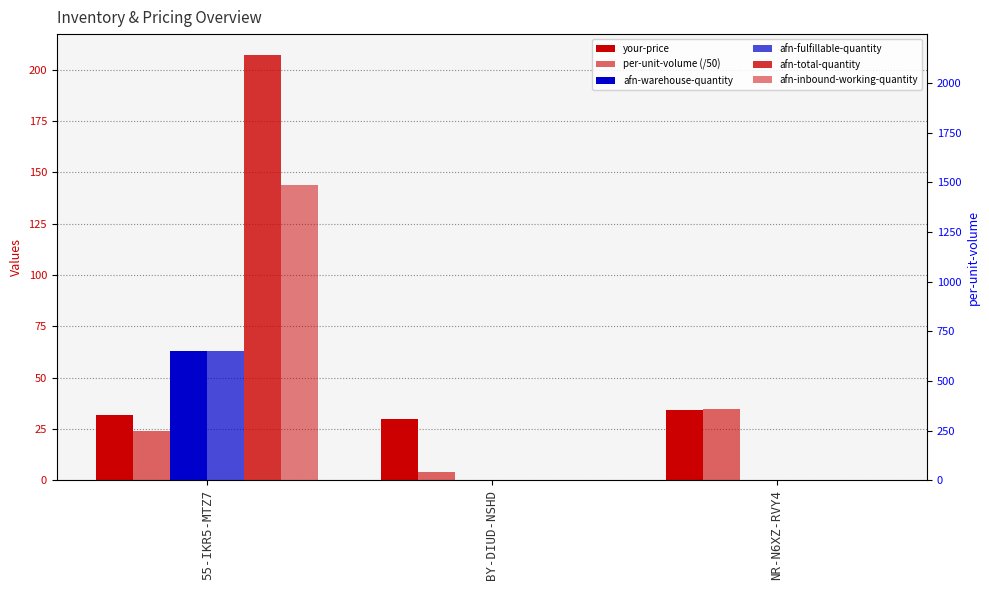

Reading left to right, transcribe all the data shown in this chart.

your-price: 31.9	30.0	34.0
per-unit-volume (/50): 23.8	3.8	34.6
afn-warehouse-quantity: 63.0	0.0	0.0
afn-fulfillable-quantity: 63.0	0.0	0.0
afn-total-quantity: 207.0	0.0	0.0
afn-inbound-working-quantity: 144.0	0.0	0.0